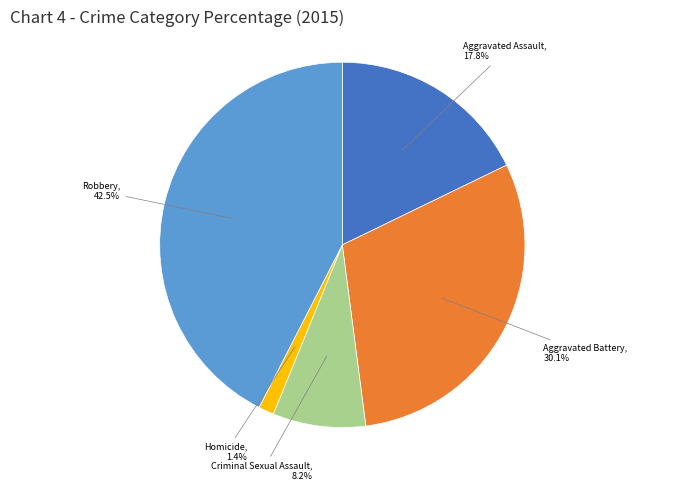

To the nearest percent, what is the combined percentage of Aggravated Battery and Robbery?

73%